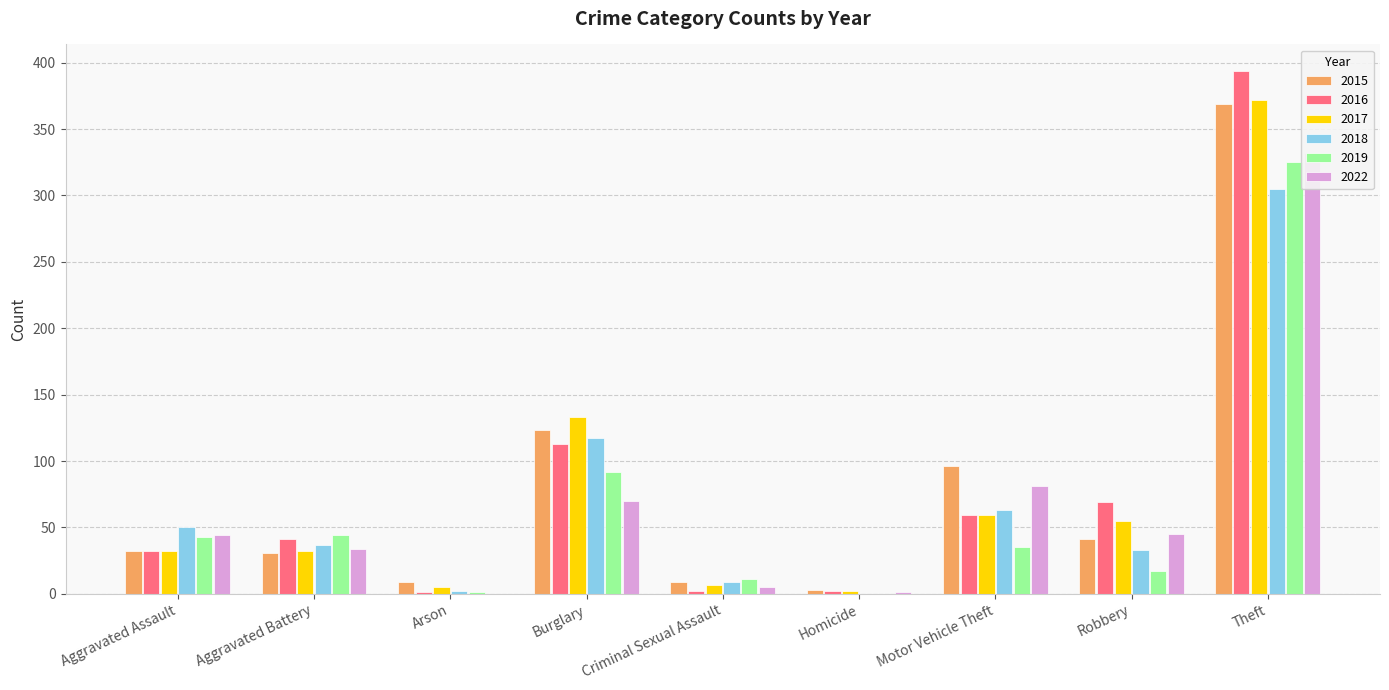

At which label does 2016 first exceed 41?

Burglary